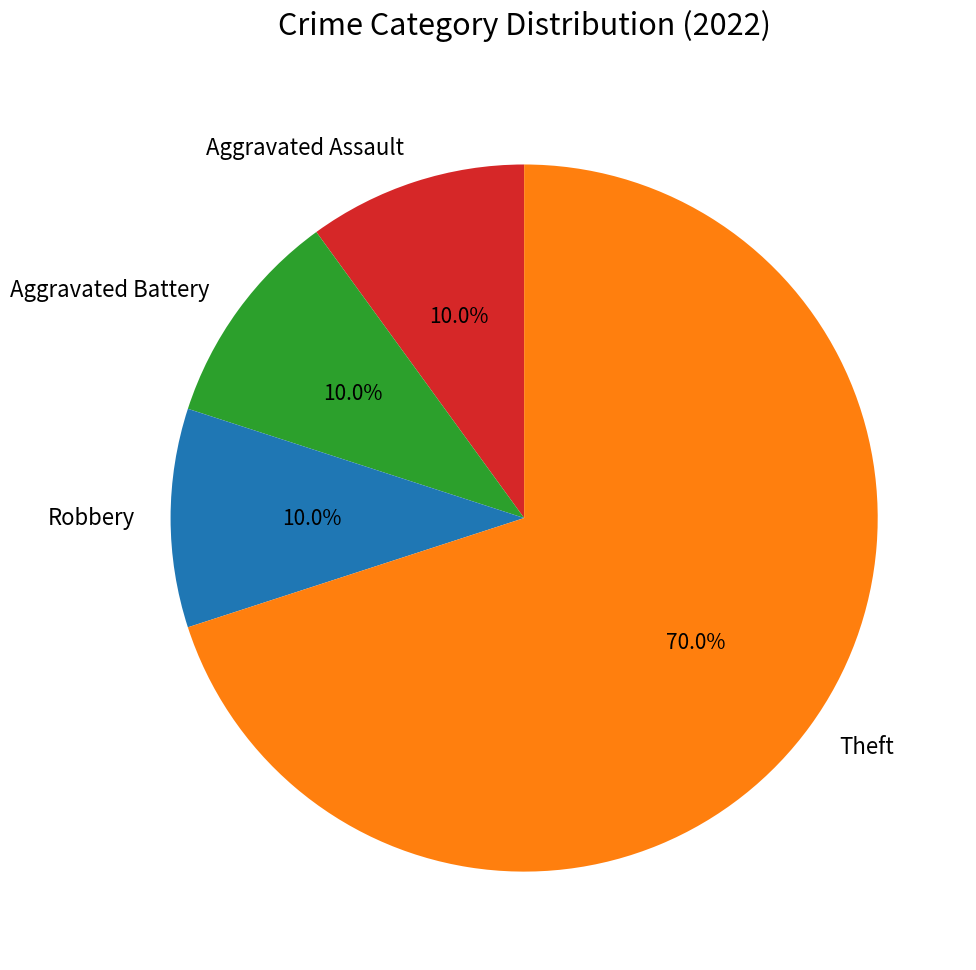

Count the number of slices in the pie.

4